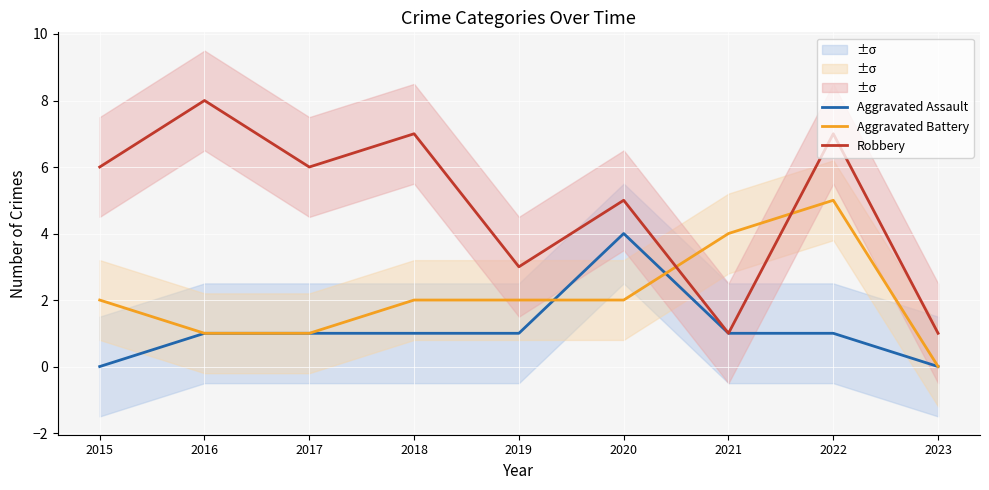

What is the spread (max minus min) of values at 2020?

3